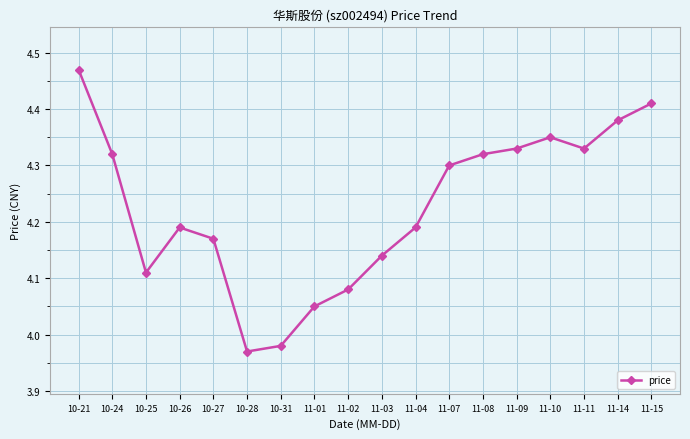

At which label does the data first exceed 4?

10-21